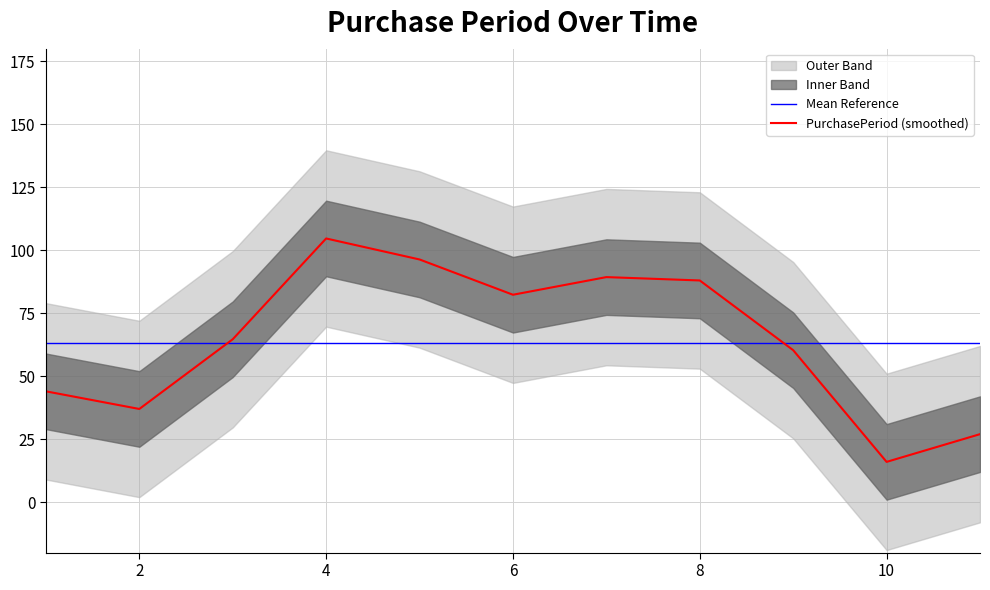

The value of PurchasePeriod (smoothed) at 2 is 37.0. True or false?

True